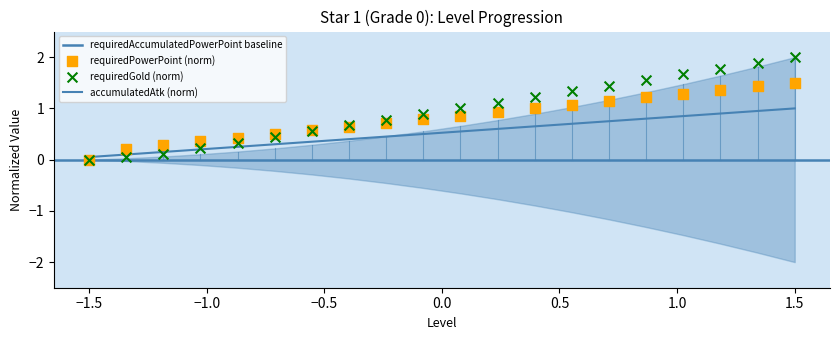

Is the value of requiredGold at 1 greater than the value of requiredPowerPoint at 6?

No